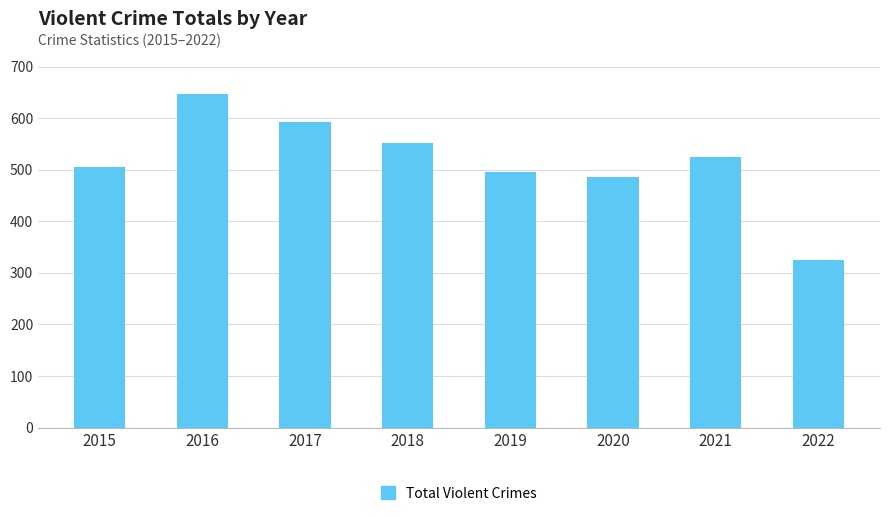

The chart shows a value of 552 at 2018. True or false?

True